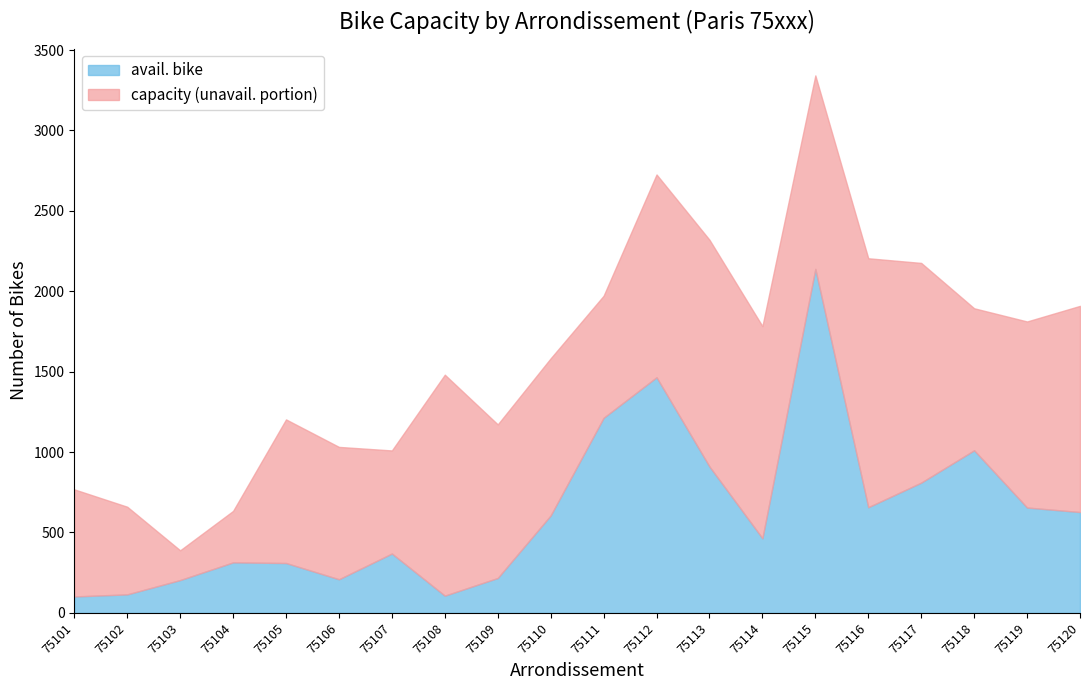

Which category has the lowest value in the capacity series?

75103